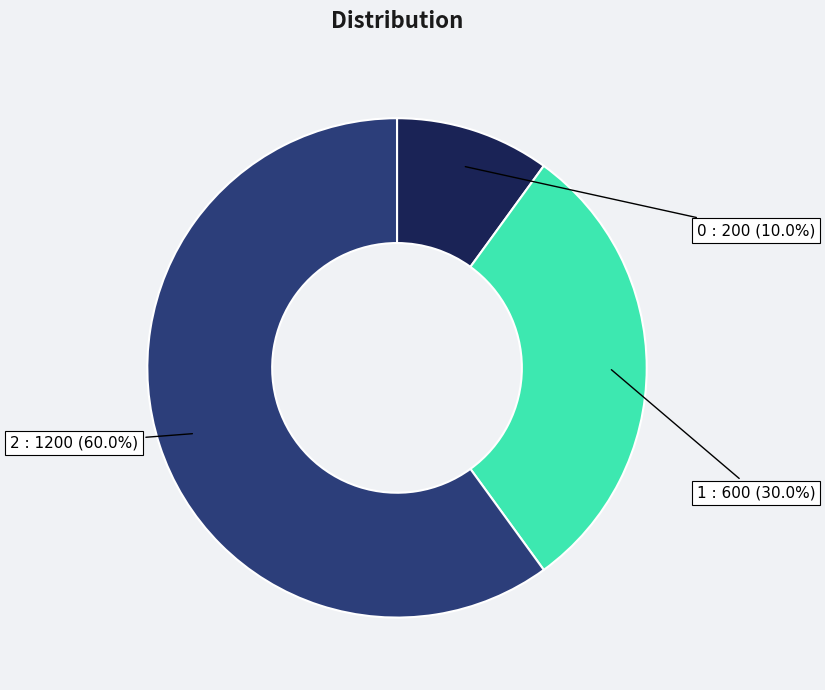

To the nearest percent, what is the difference between the 1 and 0 slice percentages?

20%